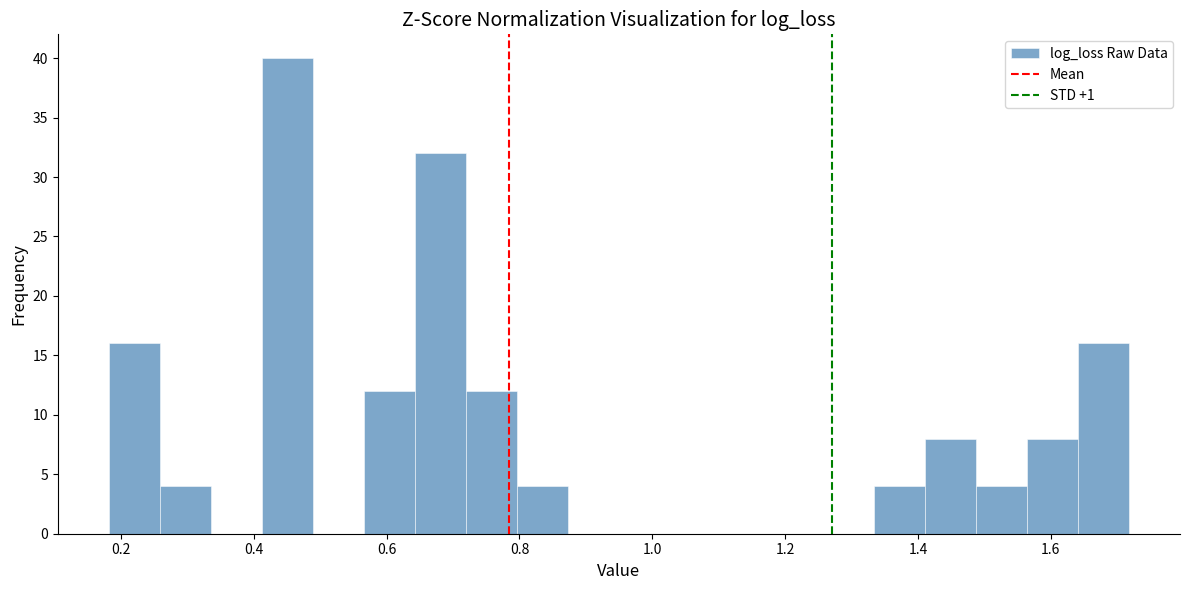

Read against the x-axis, roughly where is the centre of the tallest bar?

0.46